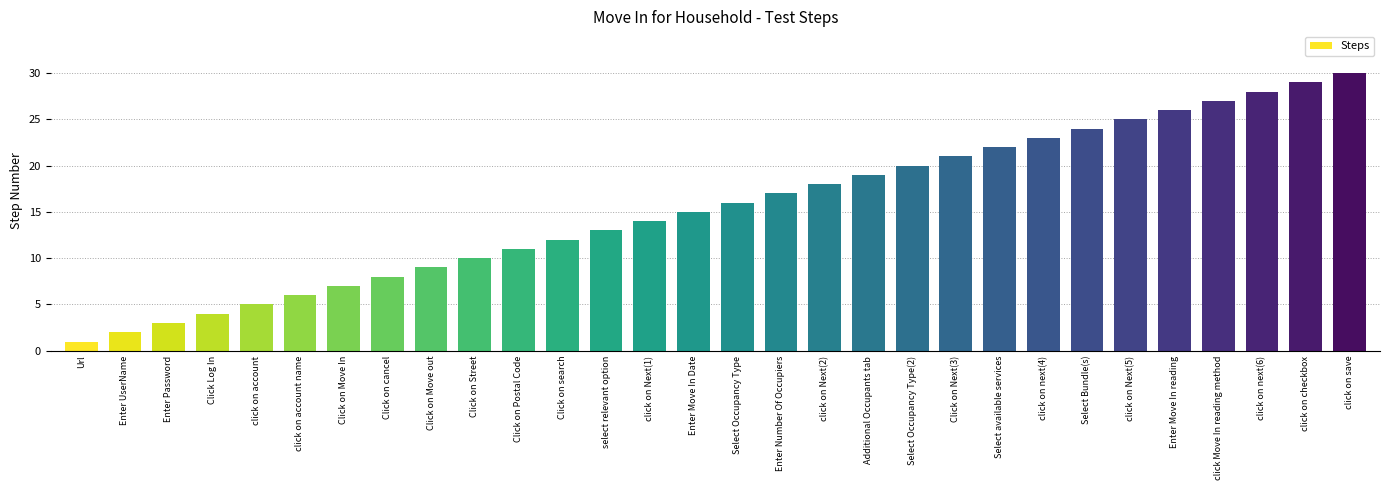

List the labels in order of value, smallest first.

Url, Enter UserName, Enter Password, Click Log In, click on account, click on account name, Click on Move In, Click on cancel, Click on Move out, Click on Street, Click on Postal Code, Click on search, select relevant option, click on Next(1), Enter Move In Date, Select Occupancy Type, Enter Number Of Occupiers, click on Next(2), Additional Occupants tab, Select Occupancy Type(2), Click on Next(3), Select available services, click on next(4), Select Bundle(s), click on Next(5), Enter Move In reading, click Move In reading method, click on next(6), click on checkbox, click on save